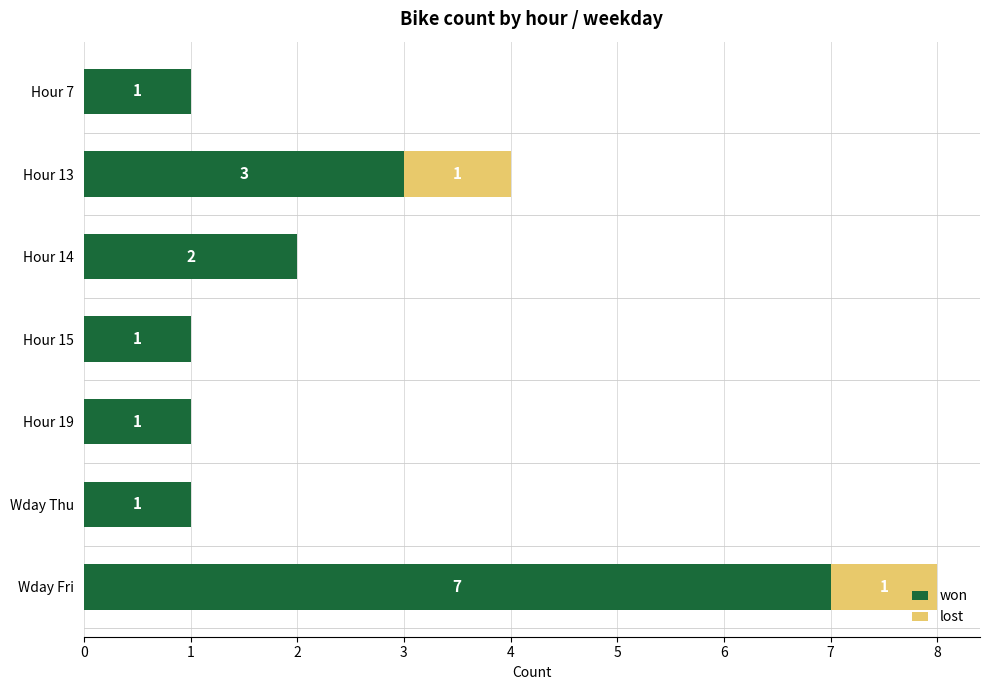

At which label is won closest to 4?

Hour 13